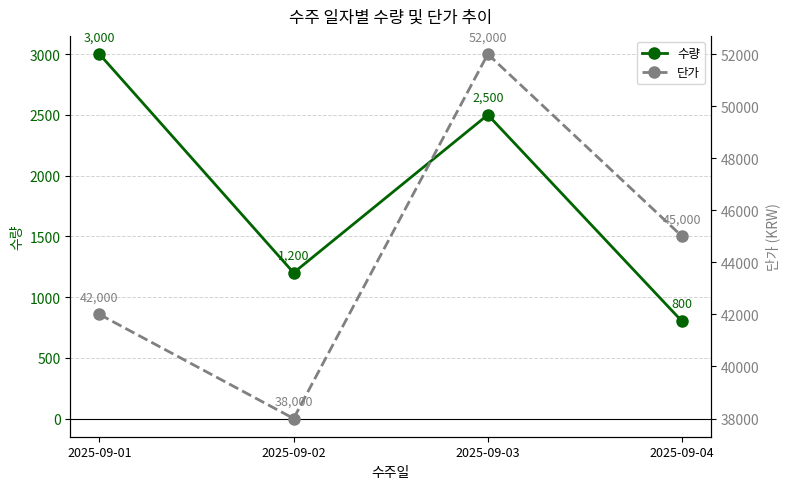

True or false: 수량 and 단가 cross at least once.

False